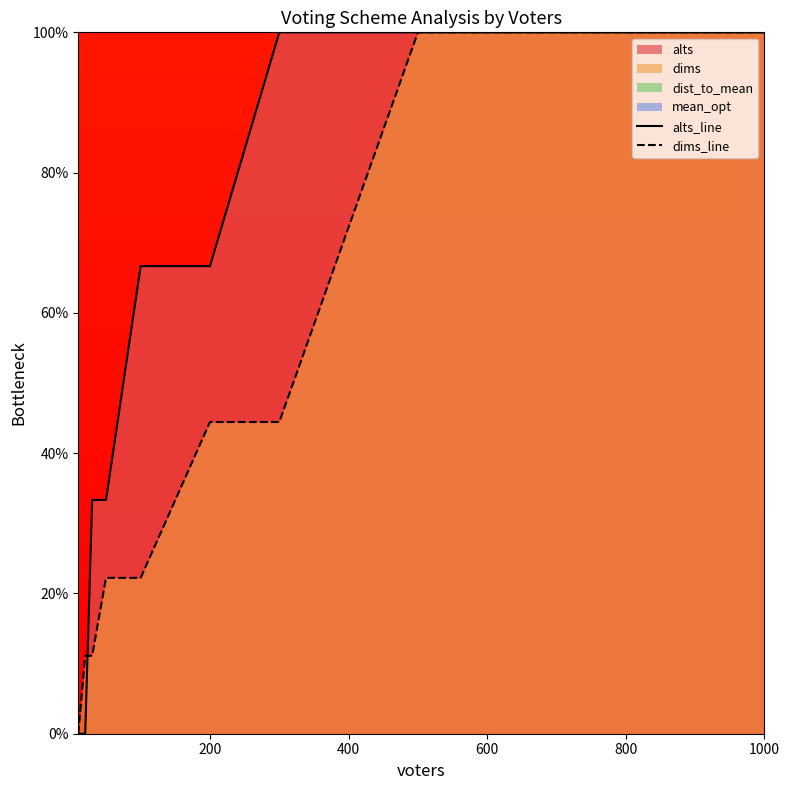

Reading left to right, list all the values displayed in this chart.

alts_line: 0.0	0.0	33.3	33.3	66.7	66.7	100.0	100.0	100.0
dims_line: 0.0	11.1	11.1	22.2	22.2	44.4	44.4	100.0	100.0